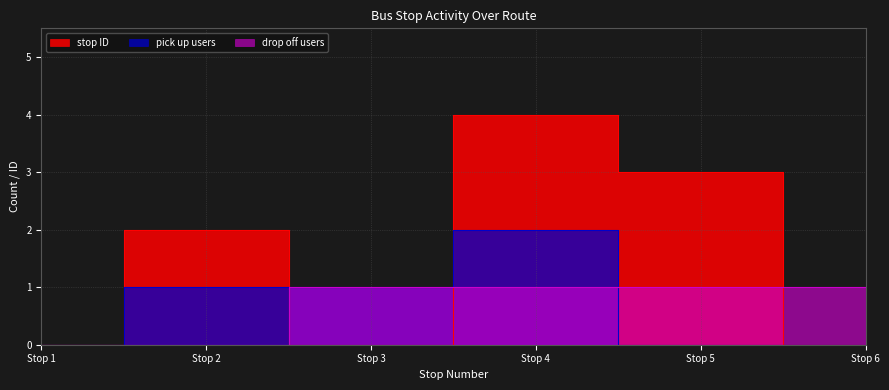

How many lines are shown in the chart?

3